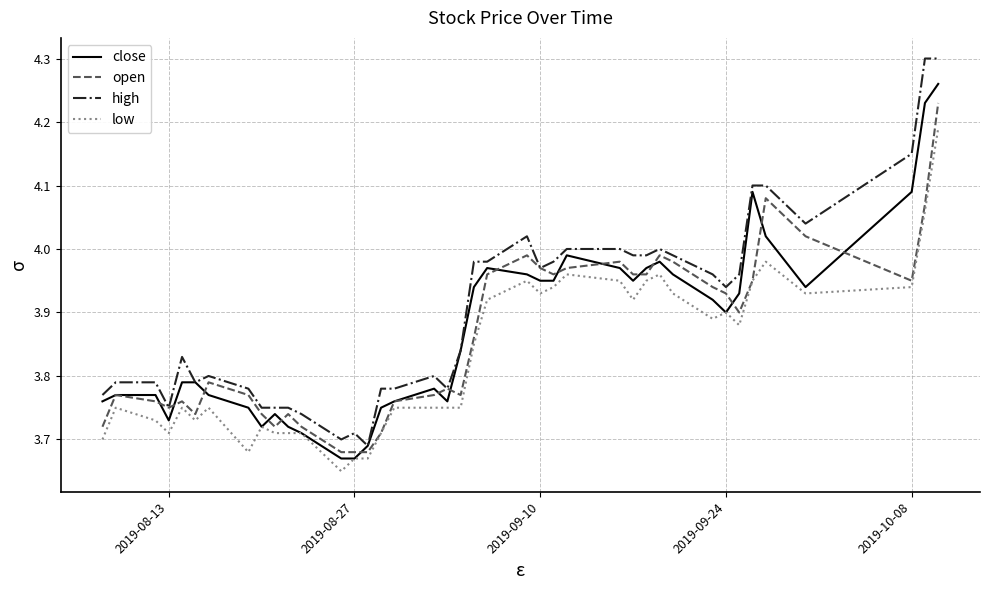

True or false: low and high cross at least once.

False